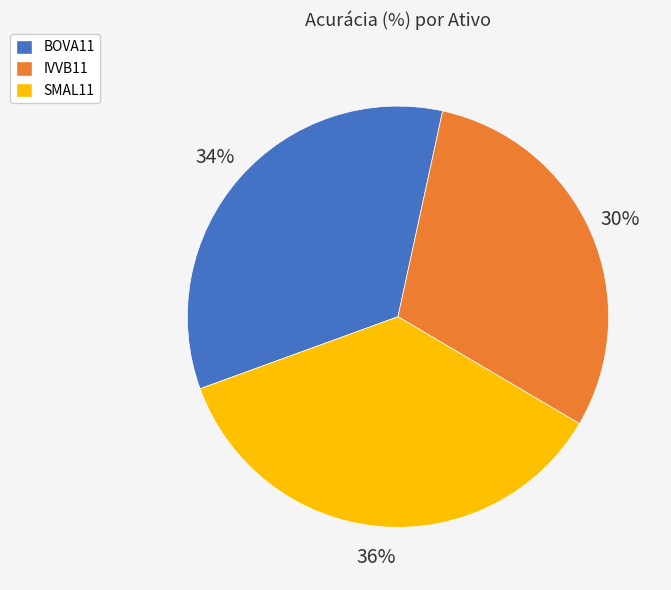

Is it true that SMAL11 is 28% of the pie?

False